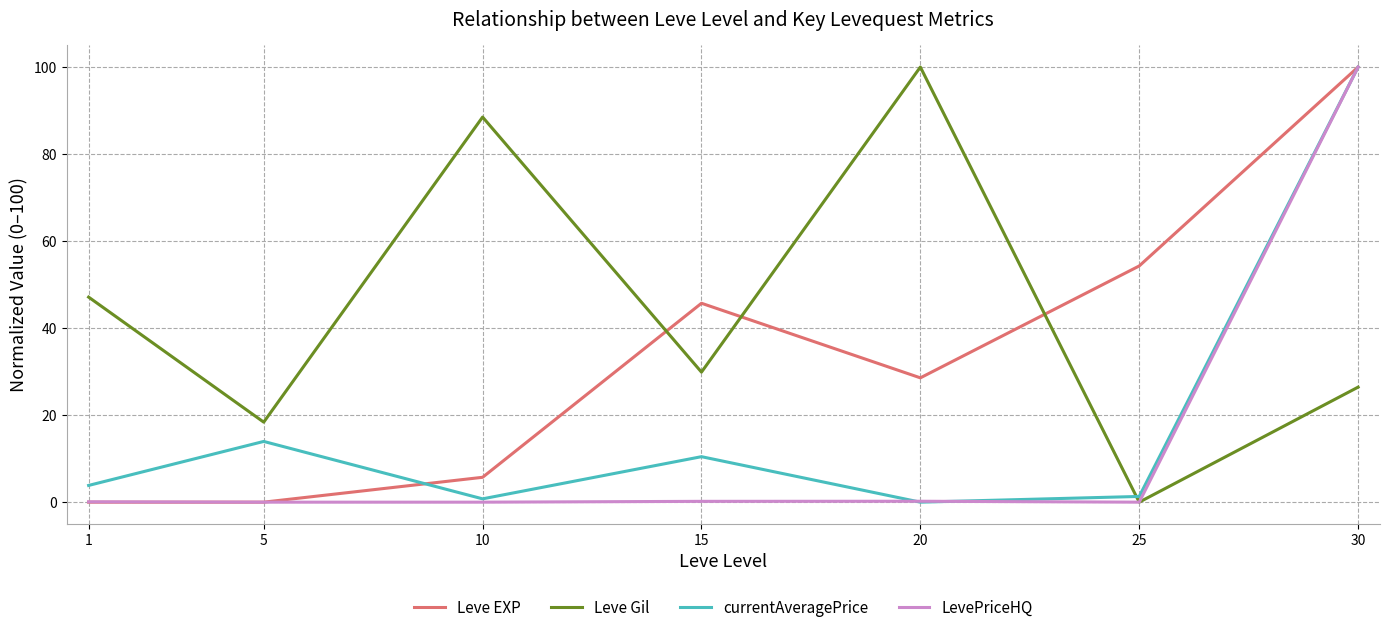

How many series are shown in this chart?

4